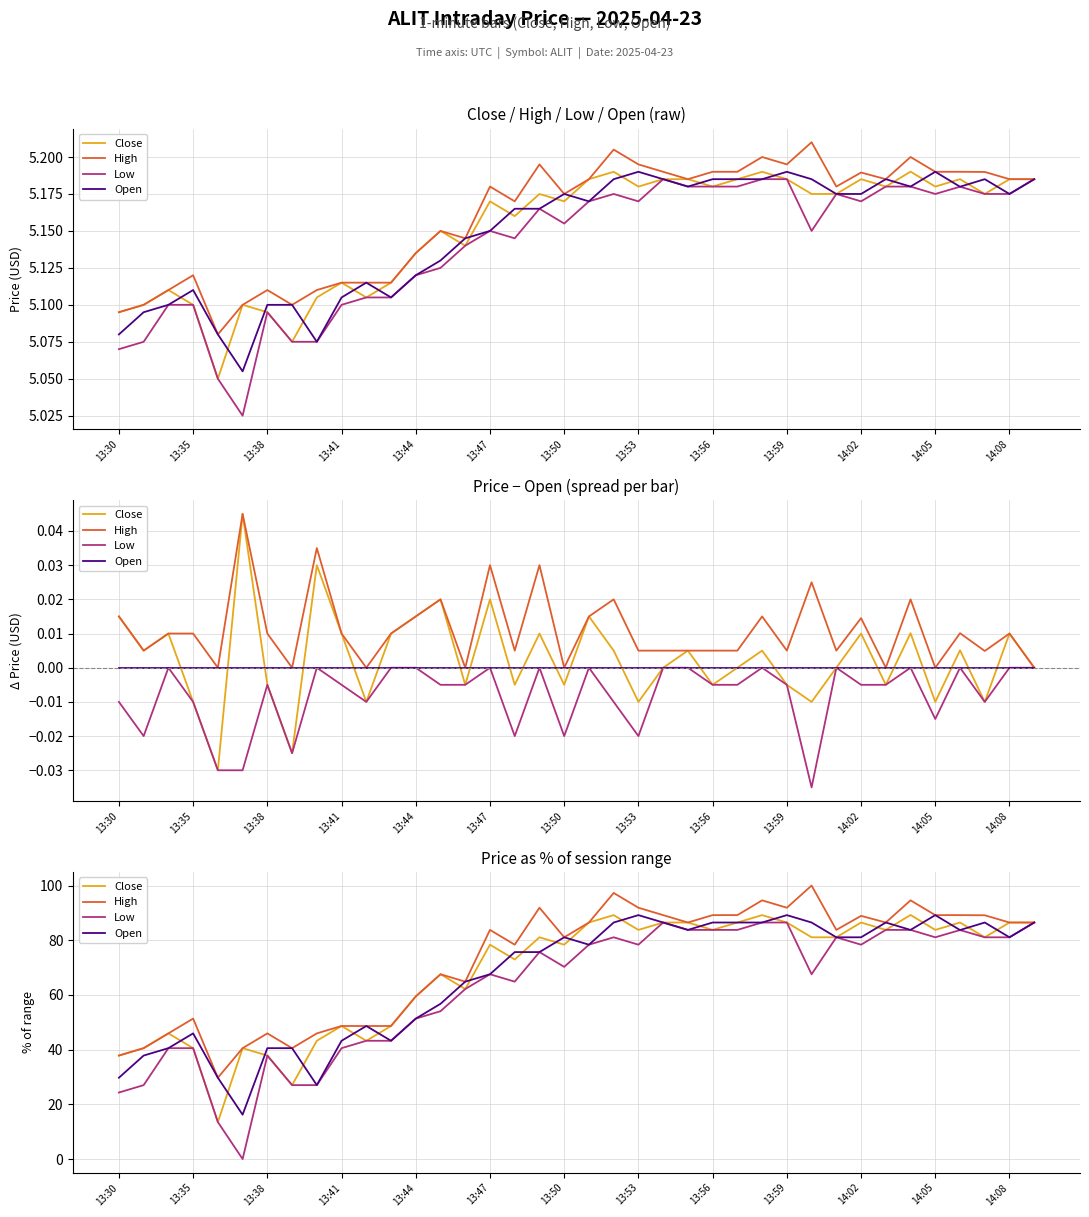

True or false: Open and High intersect in this chart.

False